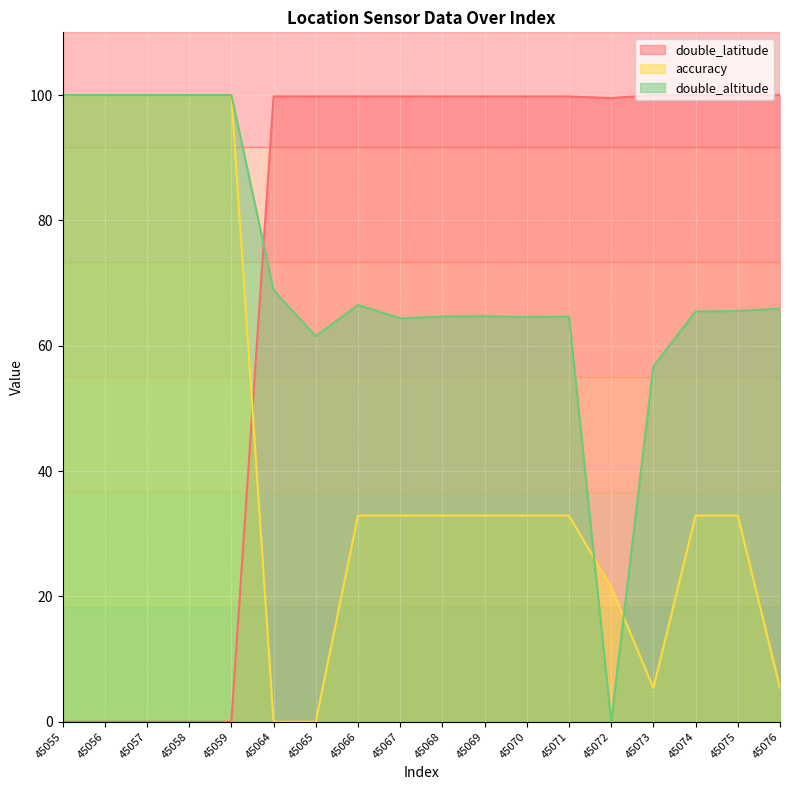

How many interior local valleys does the double_altitude series have?

4